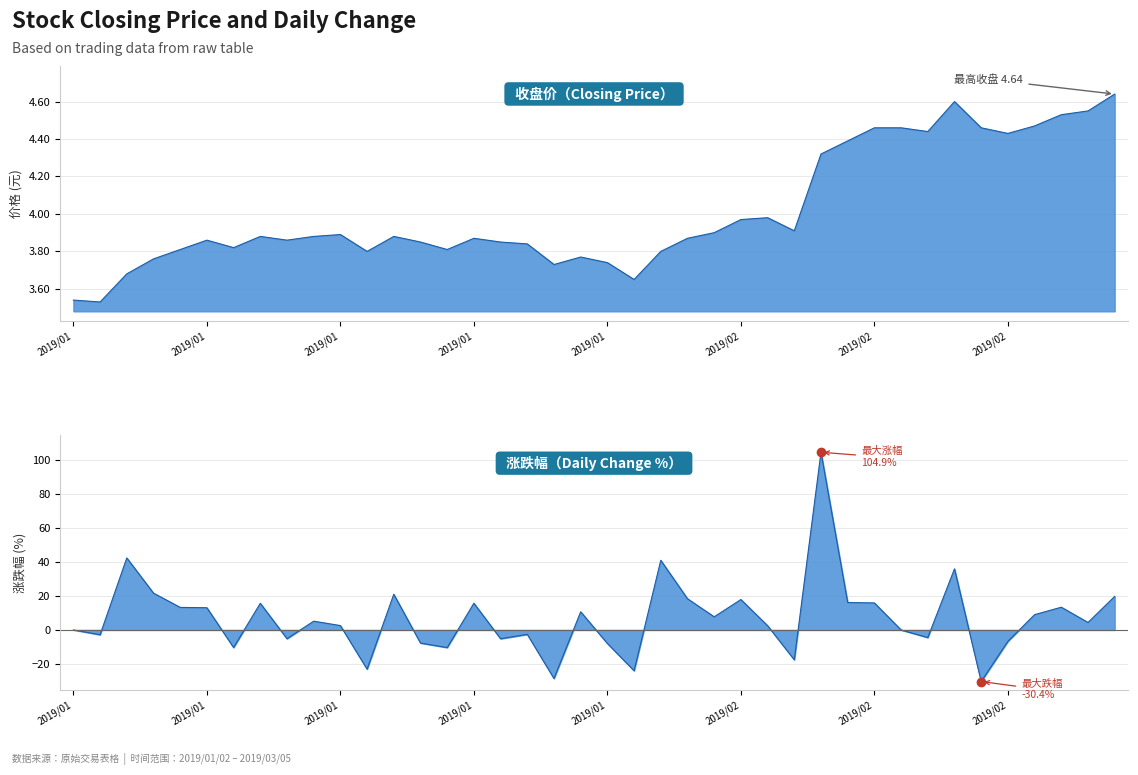

True or false: 收盘 has a value of 4.6 at 2019/02/25.

True